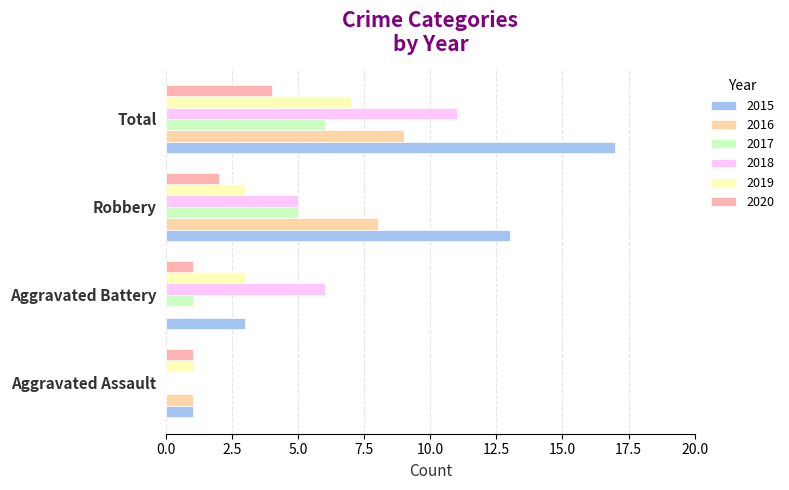

How many distinct data groups are displayed?

6